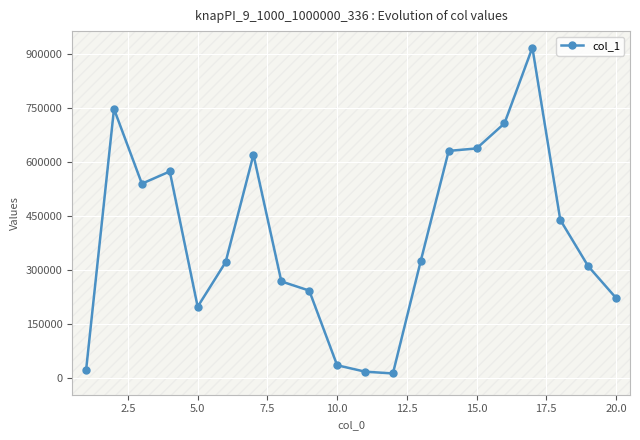

What is the difference between the maximum and minimum values?

904039